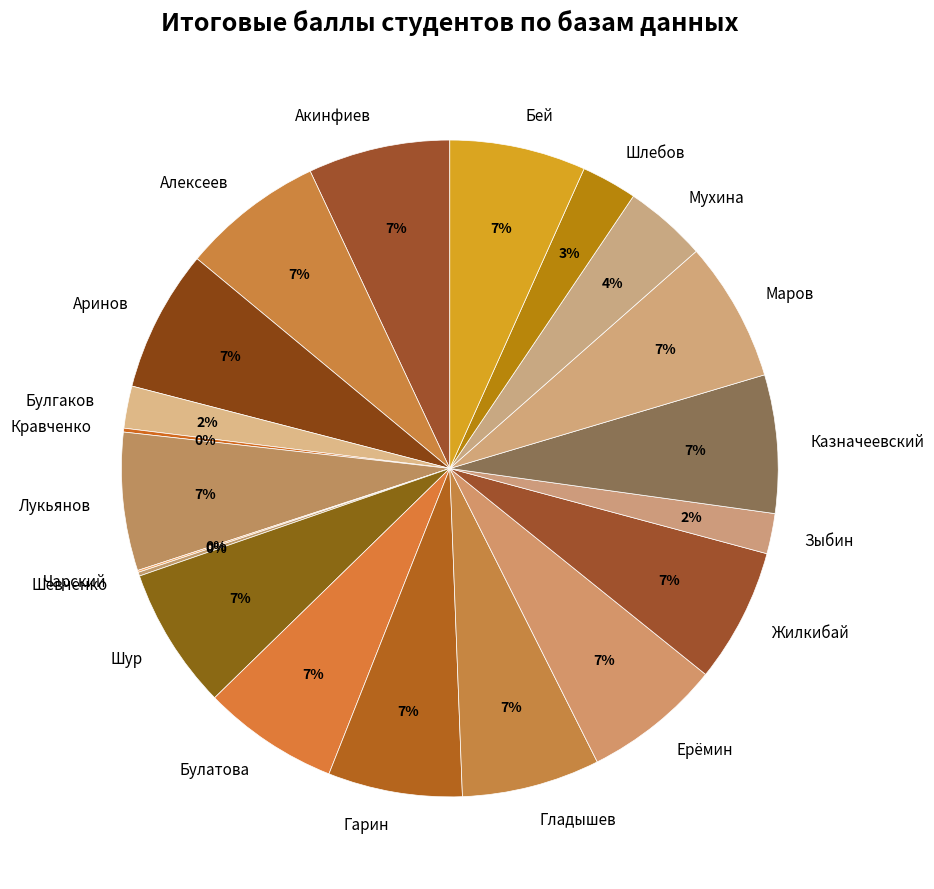

Is it true that Гарин is 1% of the pie?

False